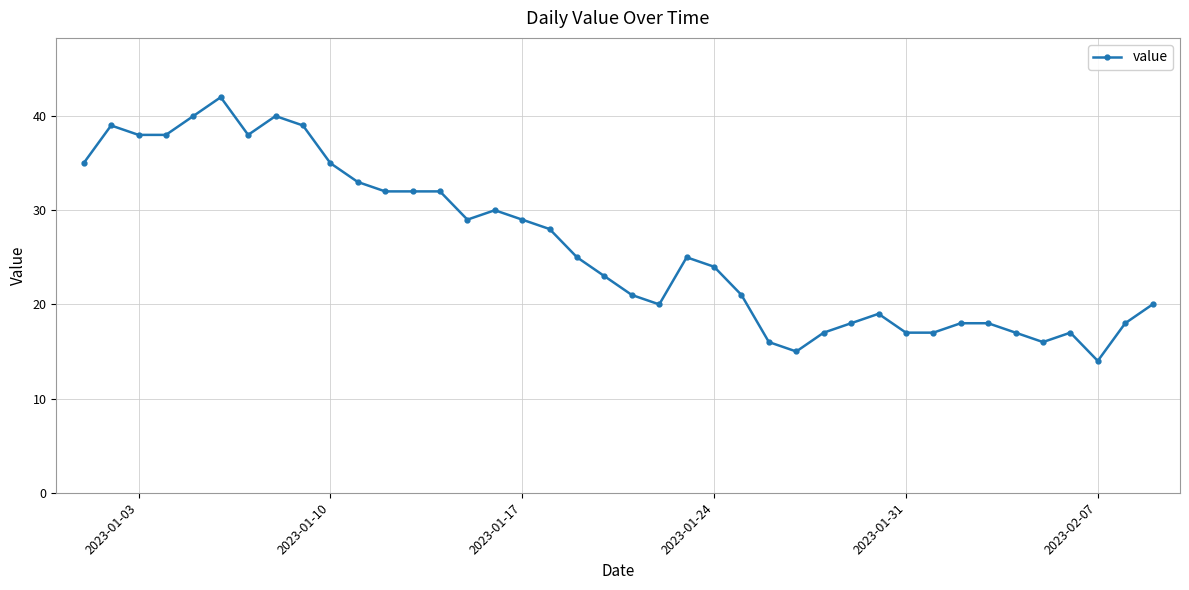

What is the maximum value shown in the chart?

42